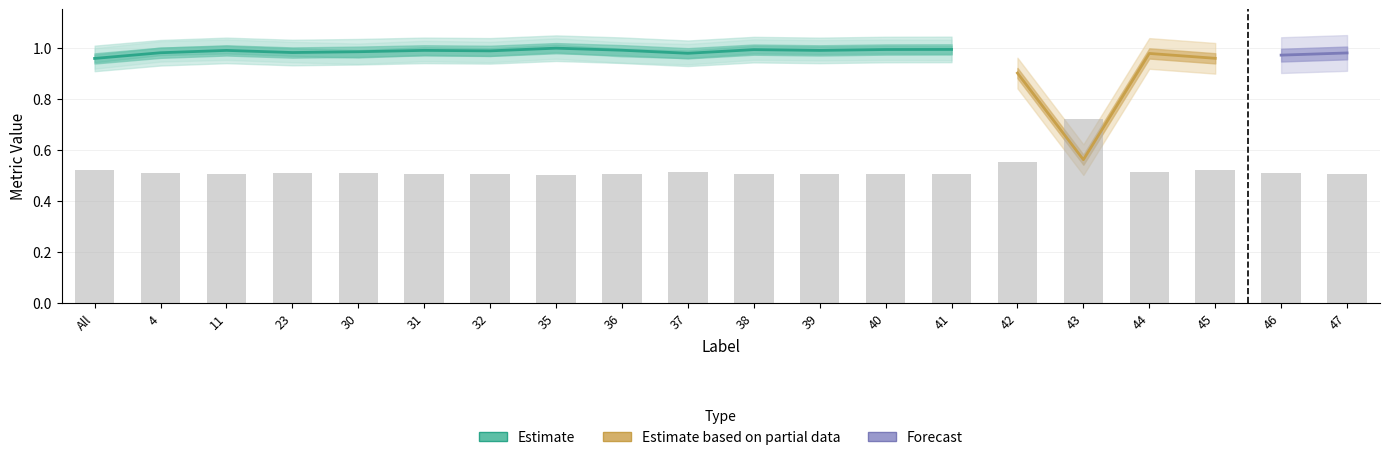

Count the number of categories in the chart.

20